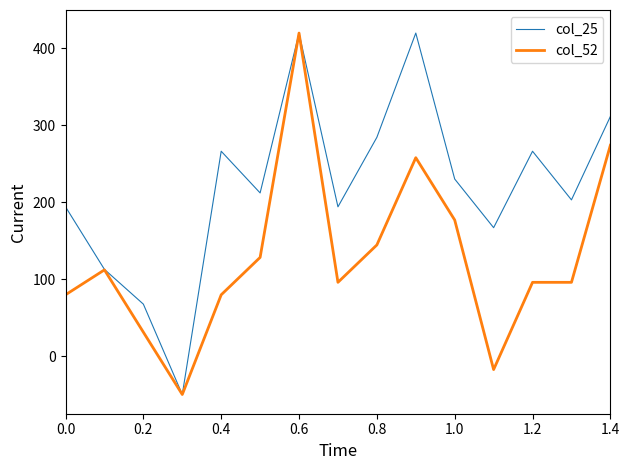

How many interior local valleys does the col_25 series have?

5